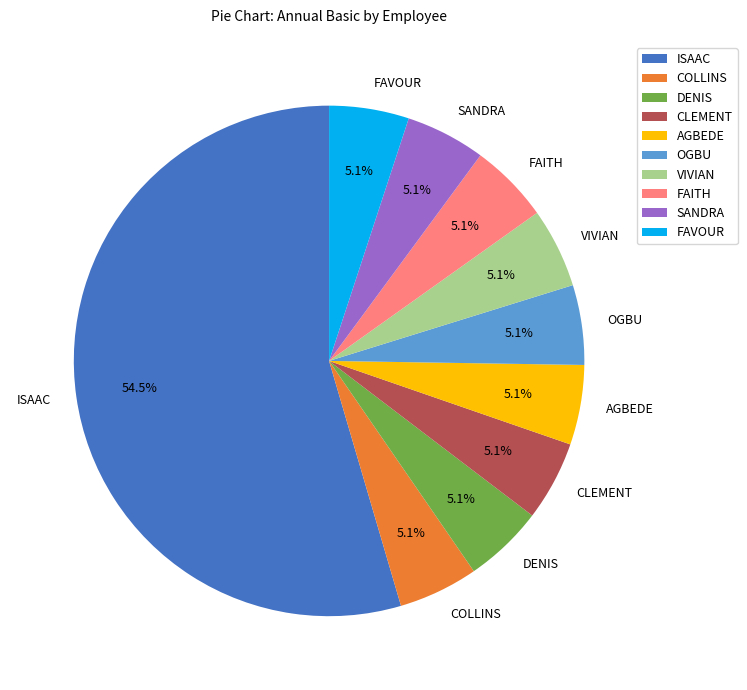

Which slice is the largest?

ISAAC